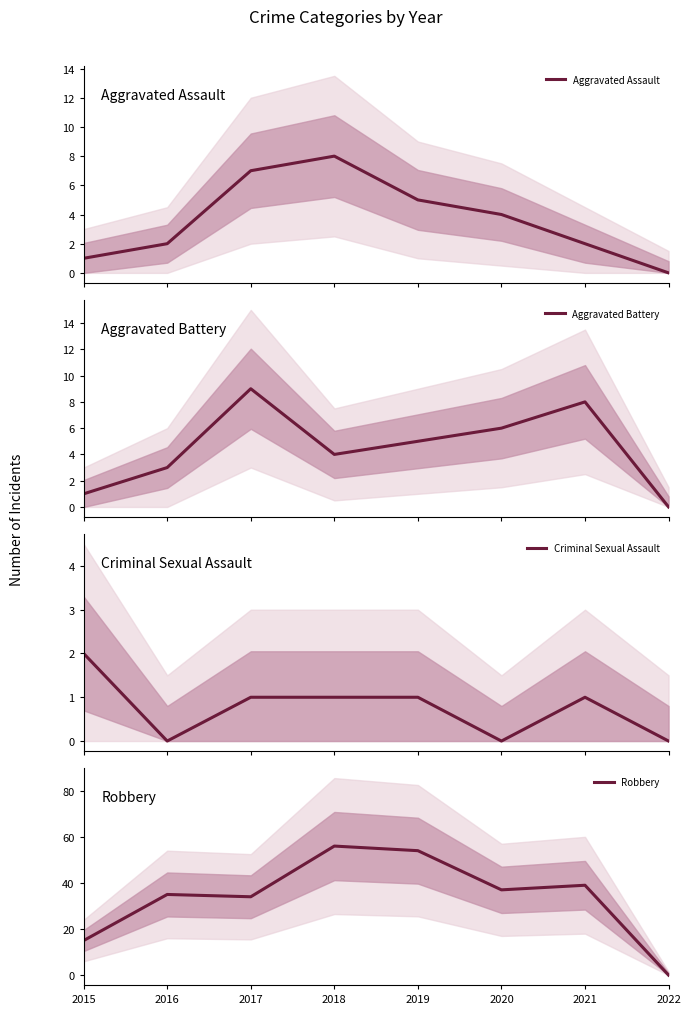

What are all the series names shown in the legend?

Aggravated Assault, Aggravated Battery, Criminal Sexual Assault, Robbery